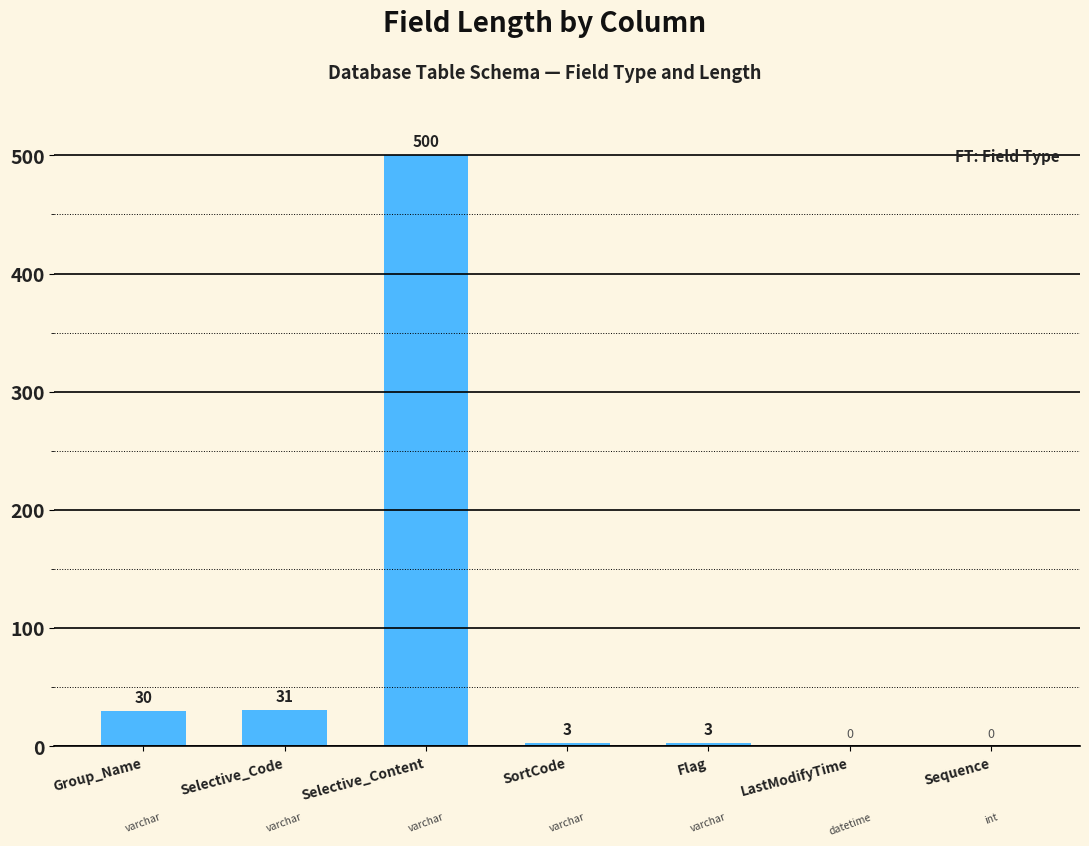

Which category has the highest value across all series?

Selective_Content